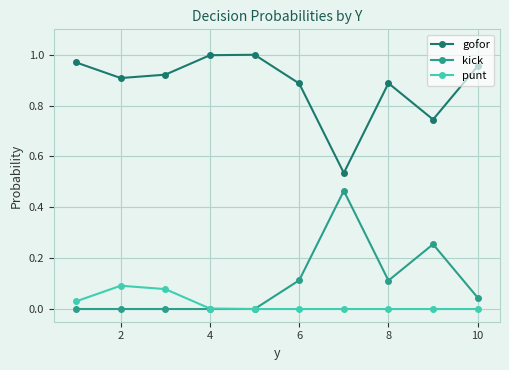

How many lines are shown in the chart?

3